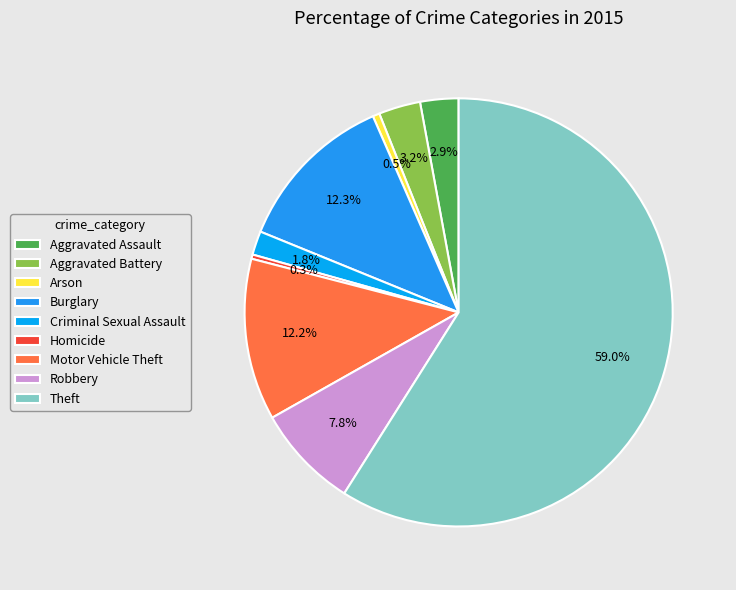

To the nearest percent, what is the difference between the Aggravated Battery and Criminal Sexual Assault slice percentages?

1%